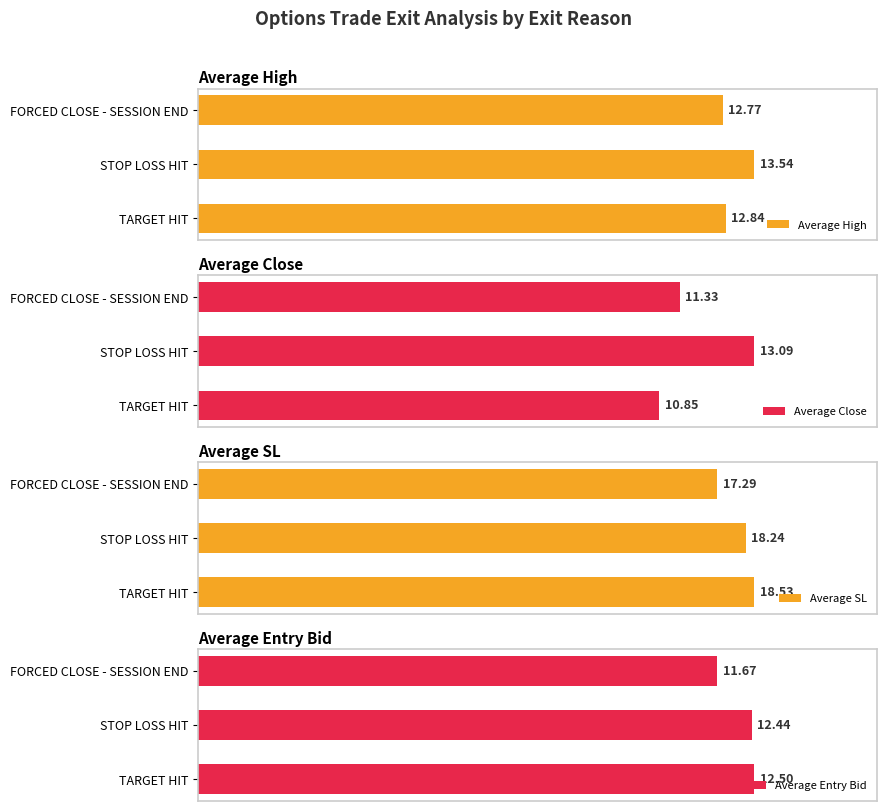

Which category has the lowest value in the Average High series?

FORCED CLOSE - SESSION END